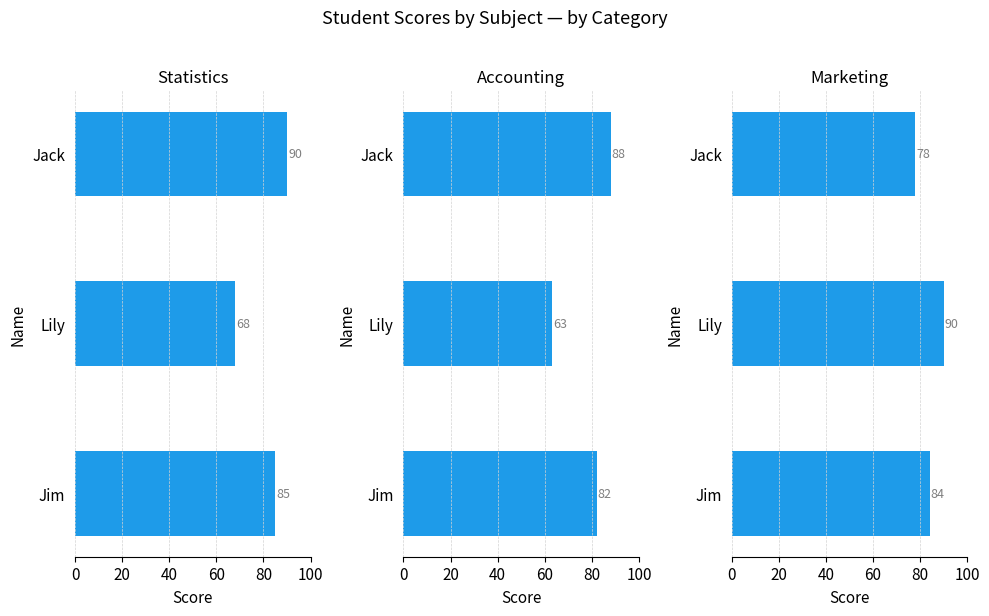

Is it true that Marketing equals 78 at Jack?

True